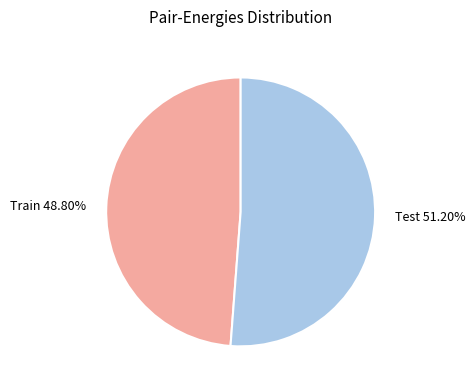

Rank the categories by value from highest to lowest.

Test, Train